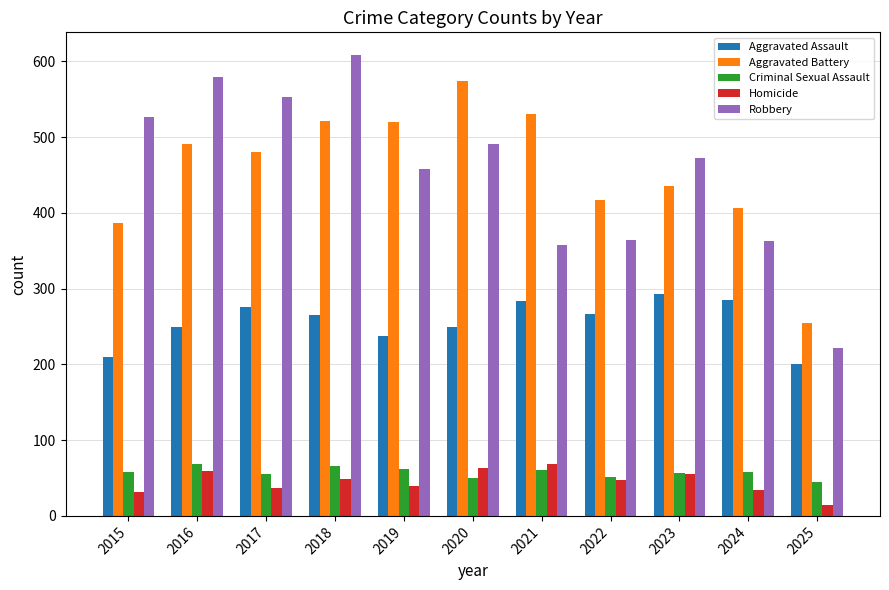

Does the chart contain stacked bars?

No